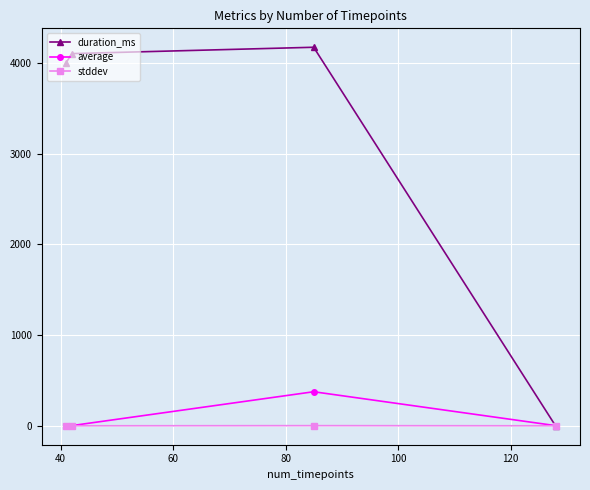

Which series has the largest range (max minus min)?

duration_ms